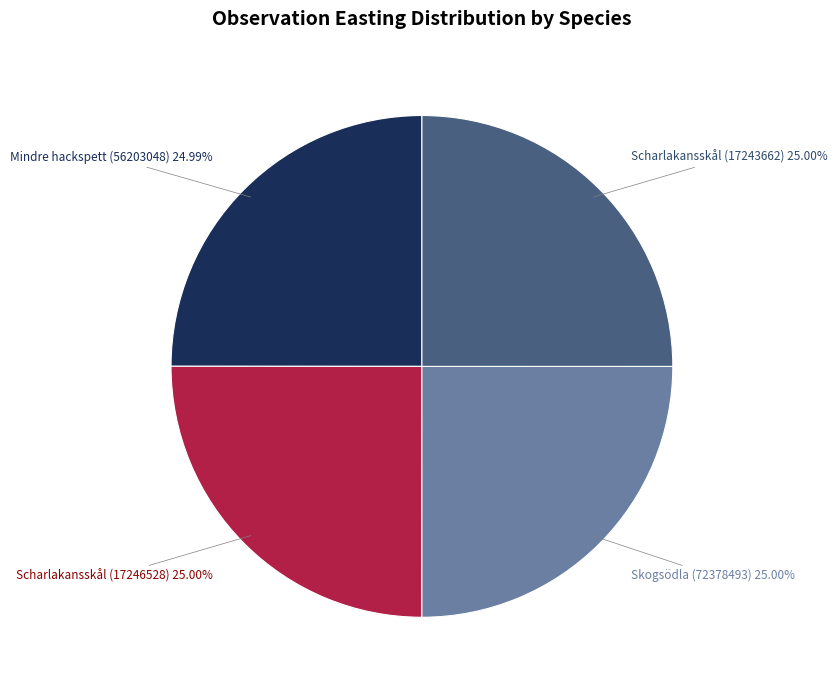

What percentage do Skogsödla (72378493) and Mindre hackspett (56203048) together represent?

50.0%